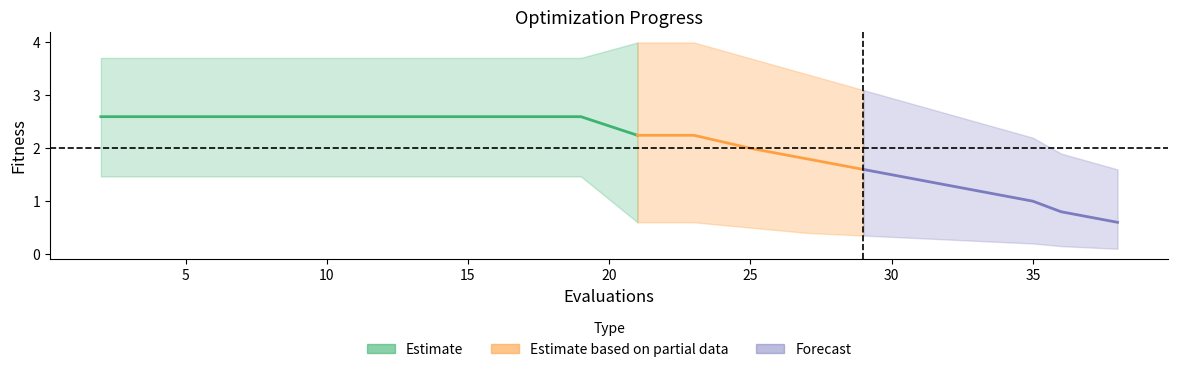

How many data points in mean are less than 2?

7